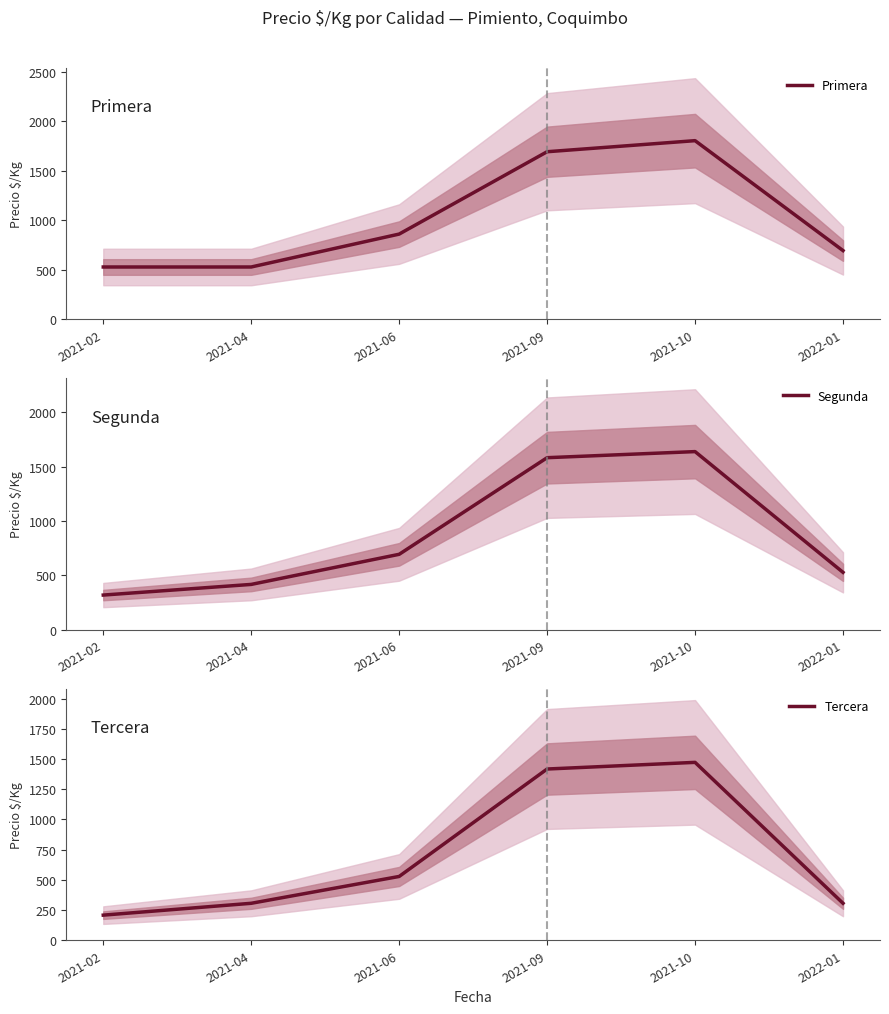

Which has a higher value, 2021-10 or 2021-04?

2021-10